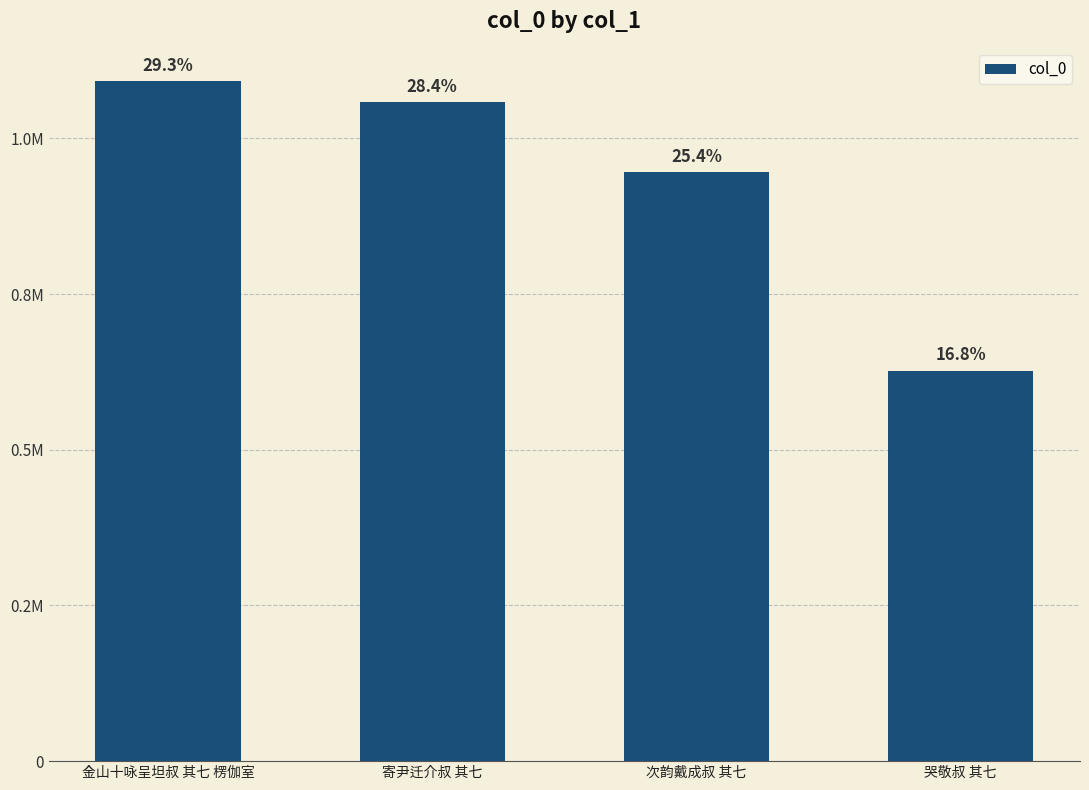

Are the bars horizontal?

No